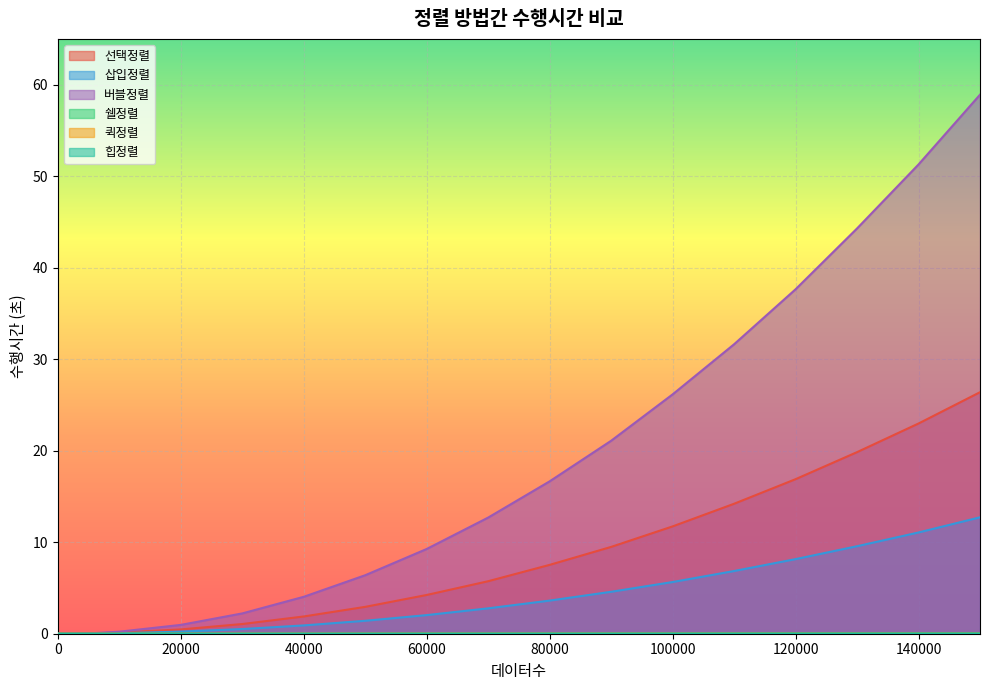

Does the chart display data point markers on the line(s)?

No